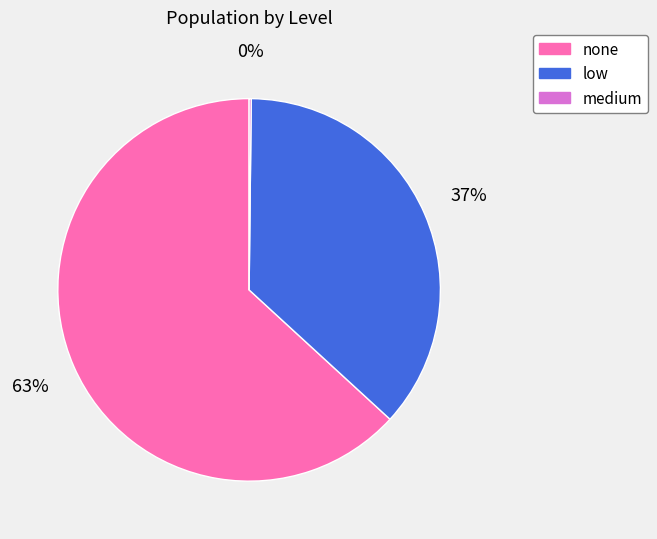

Does none account for over 50% of the chart?

Yes